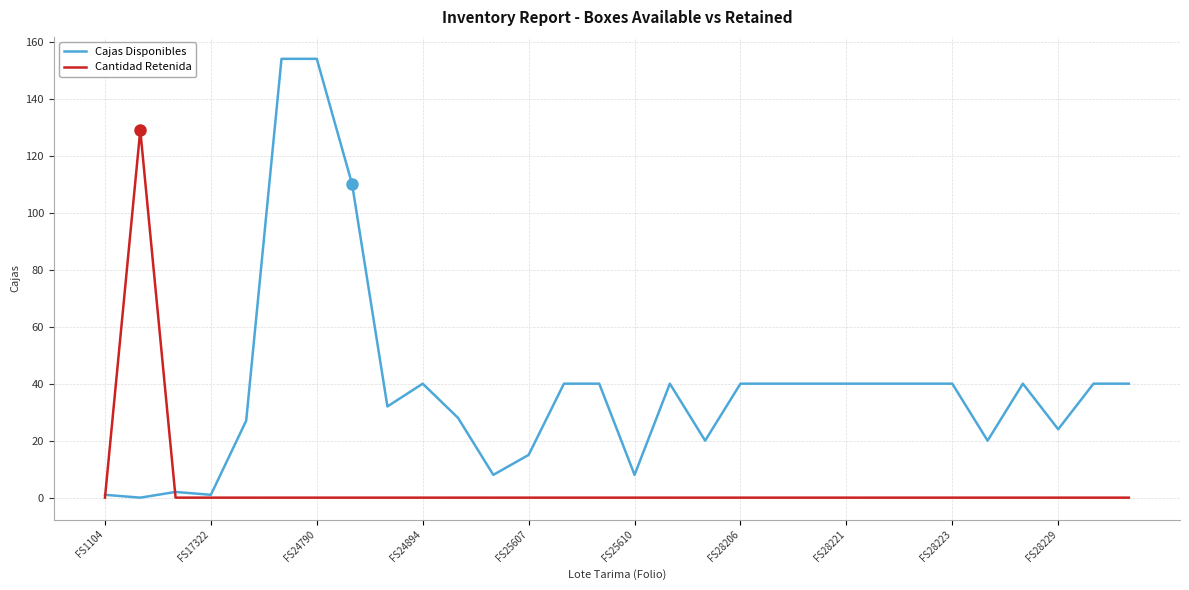

In Cajas Disponibles, how many points are lower than both neighbors (excluding endpoints)?

8